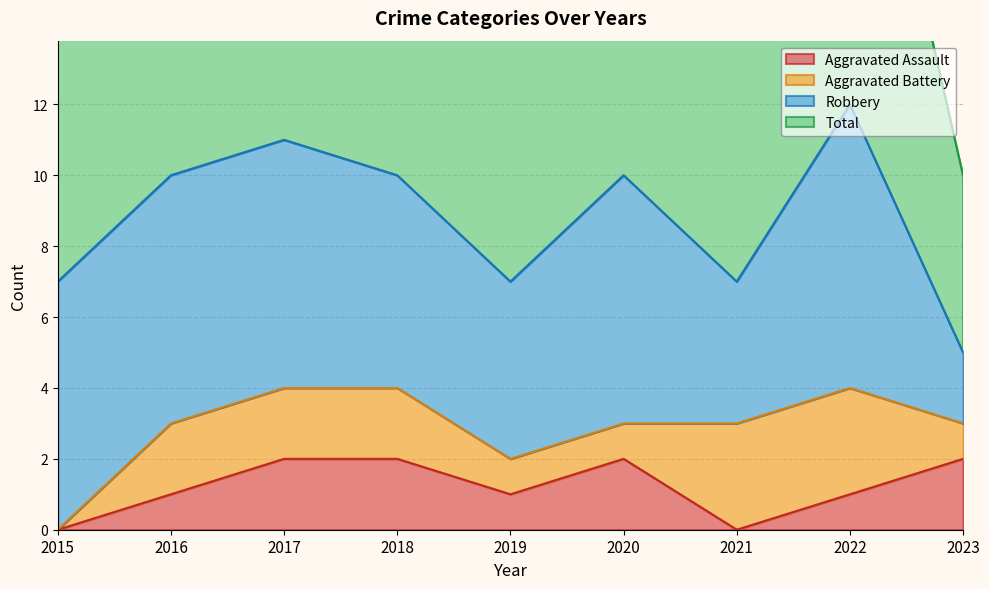

What is the total value across all series at 2016?

11